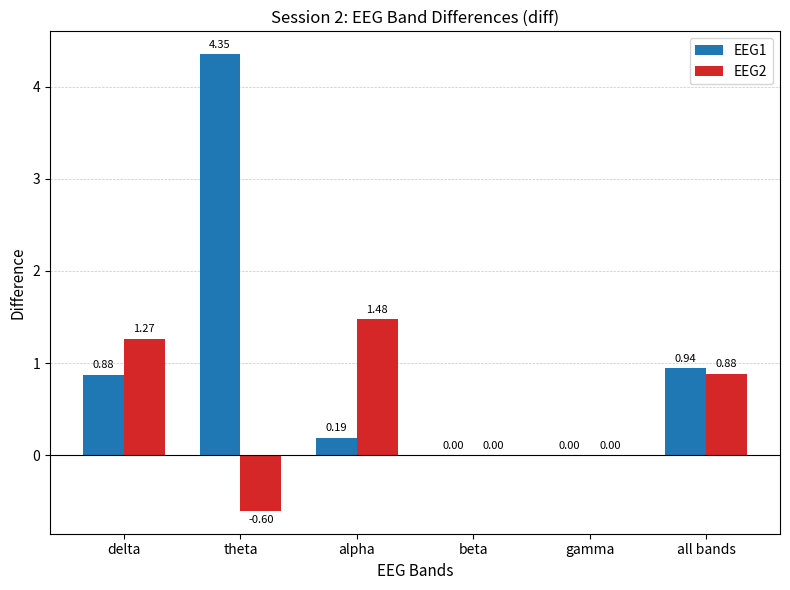

Which series has the largest total across all categories?

EEG1